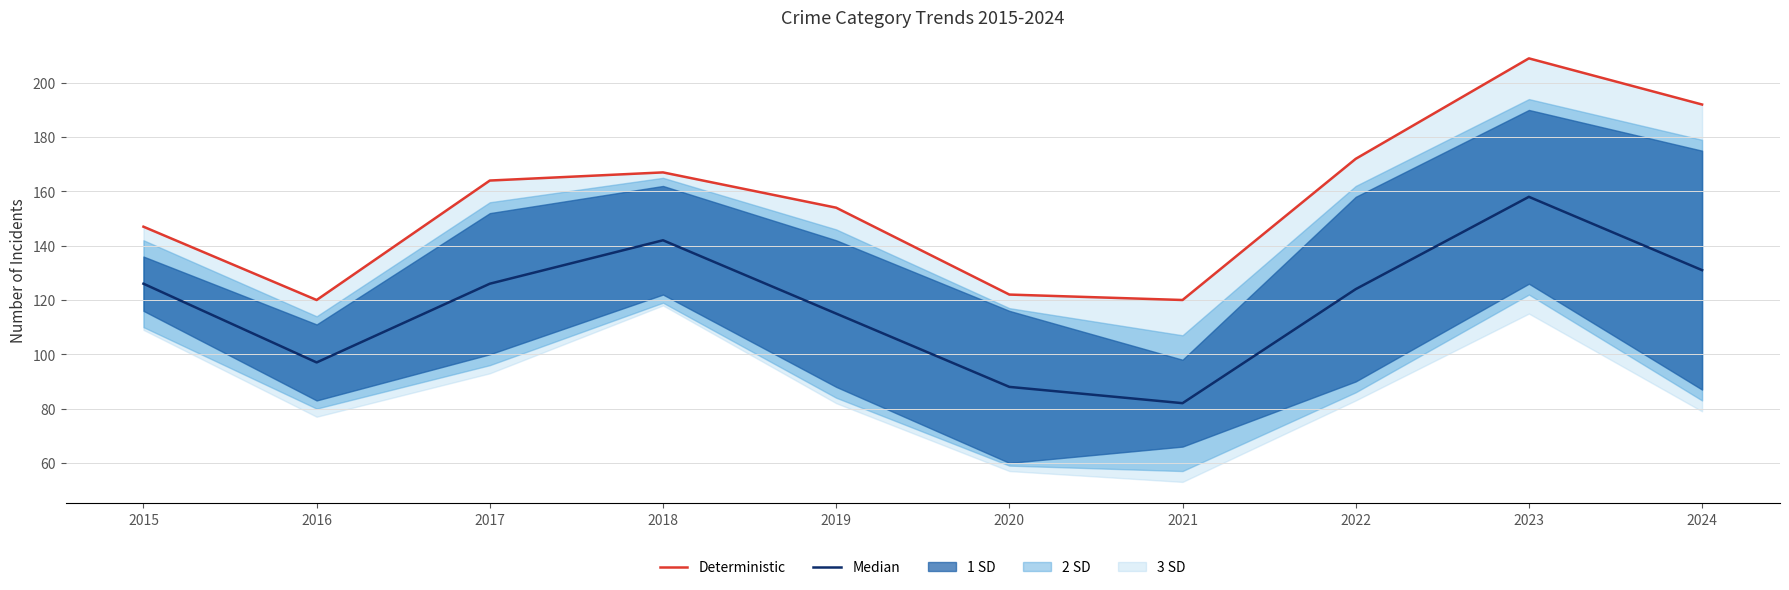

In Deterministic, how many points are higher than both neighbors (excluding endpoints)?

2